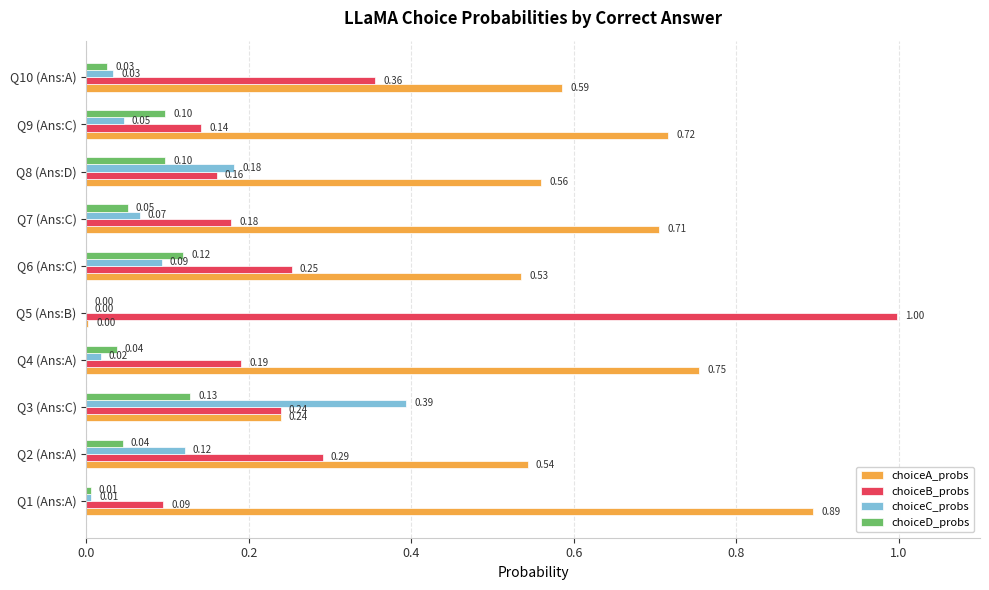

What is the sum of the choiceA_probs values at Q10 (Ans:A) and Q2 (Ans:A)?

1.1